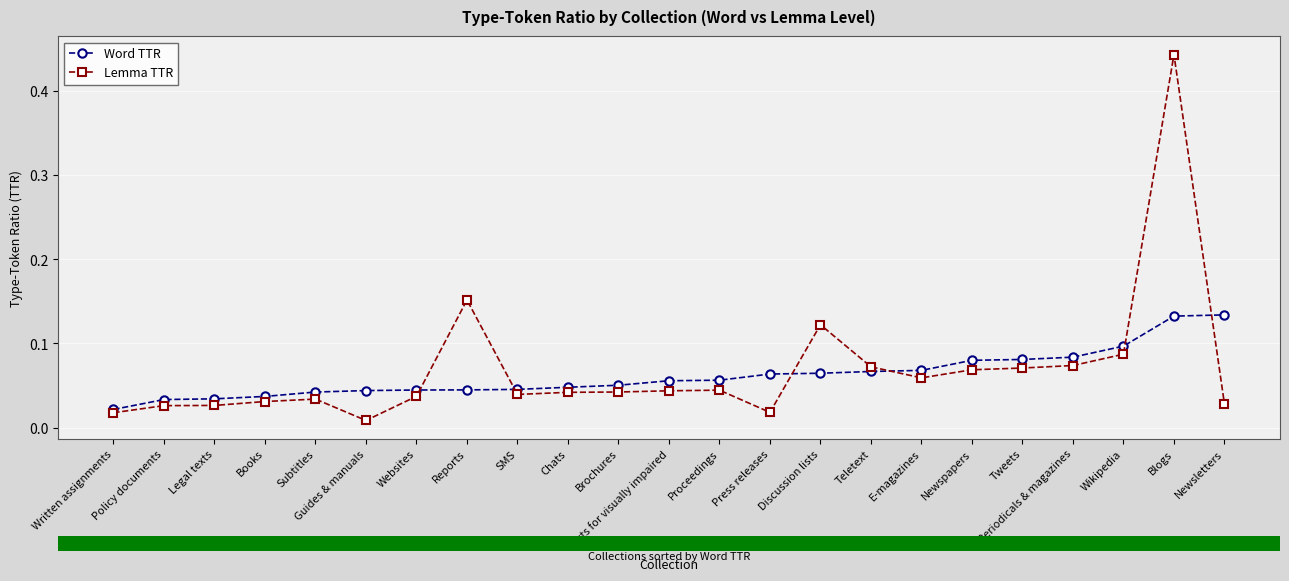

Which series has the largest range (max minus min)?

Lemma TTR